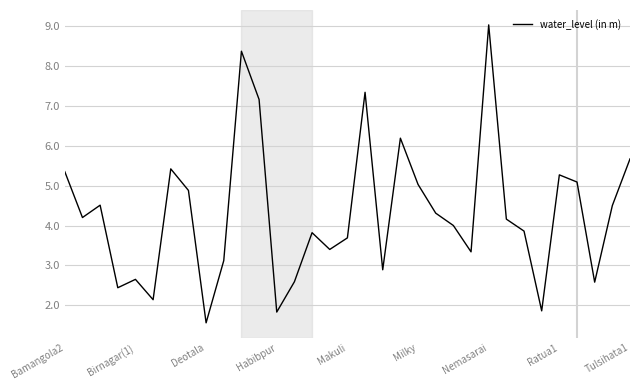

What is the minimum value shown in the chart?

1.6